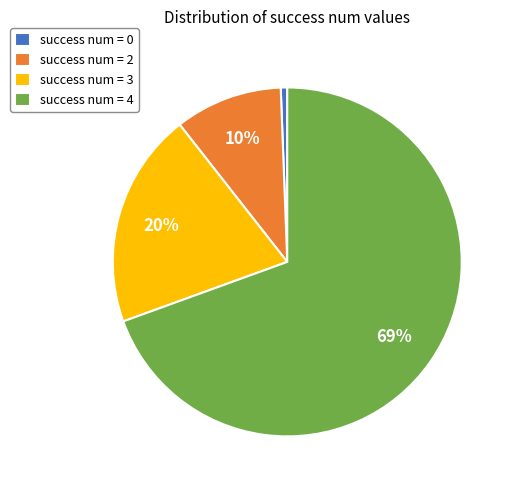

True or false: success num = 4 accounts for 69% of the total.

True